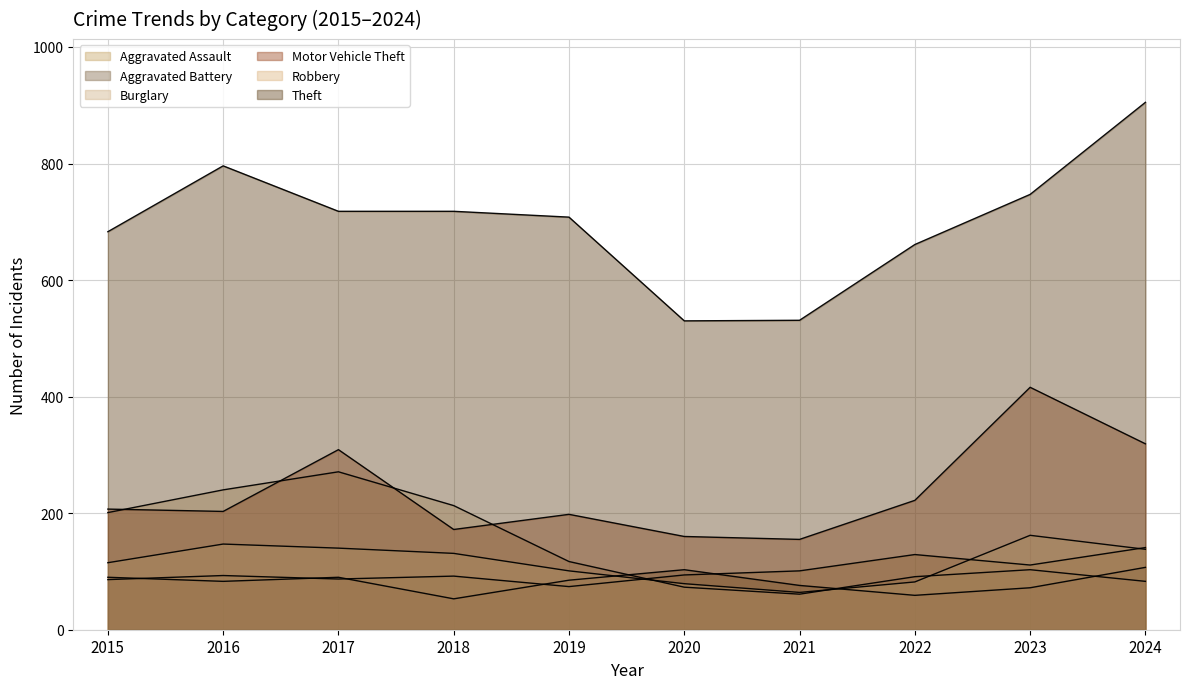

In Aggravated Assault, how many points are higher than both neighbors (excluding endpoints)?

3